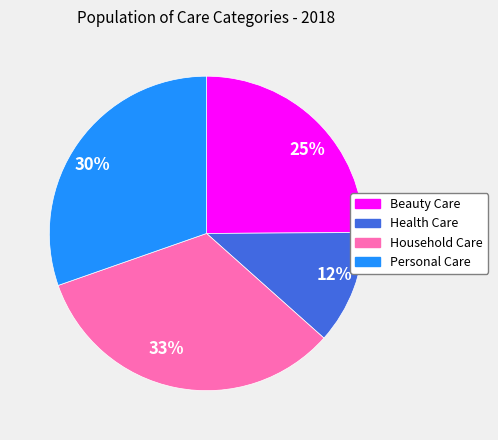

The 33% slice represents 47% of the pie. True or false?

False